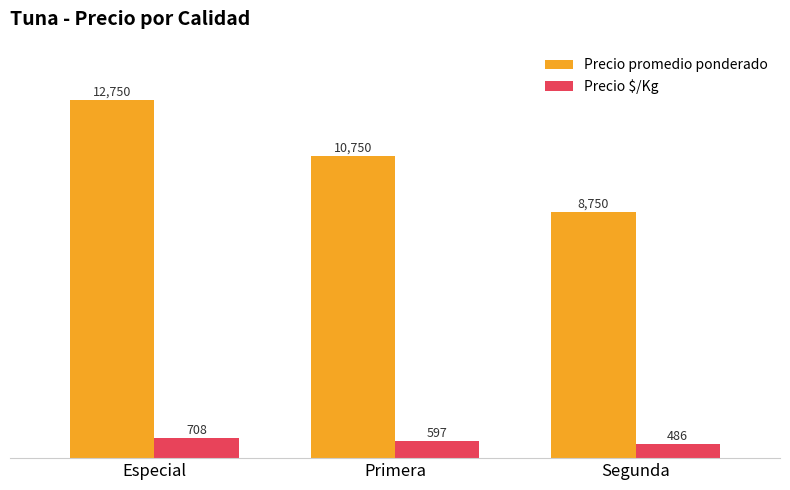

What is the spread (max minus min) of values at Segunda?

8264